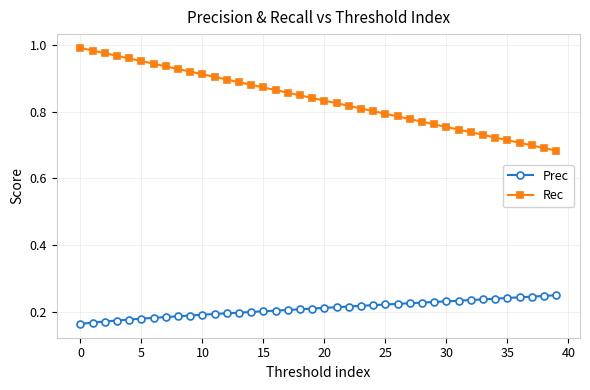

How many lines are shown in the chart?

2